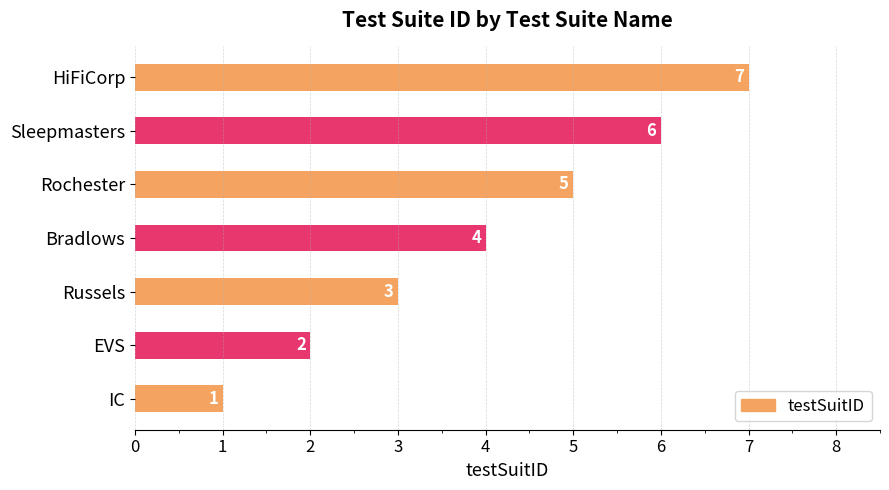

Does the chart contain any negative values?

No